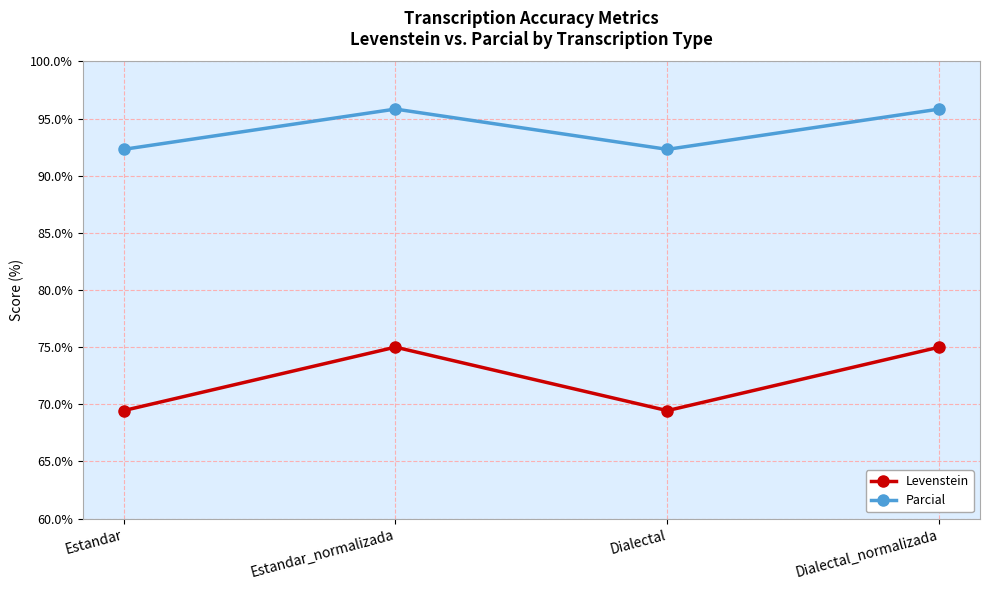

What is the value of the Levenstein point at the 2nd from the left?

75.0